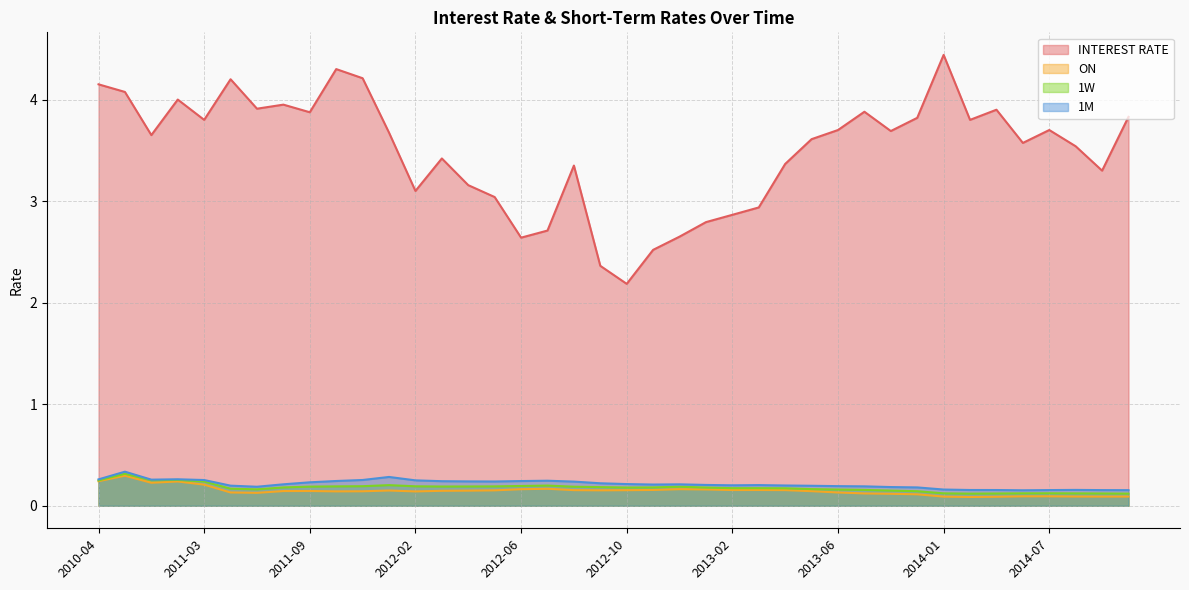

True or false: 1W and ON cross at least once.

False